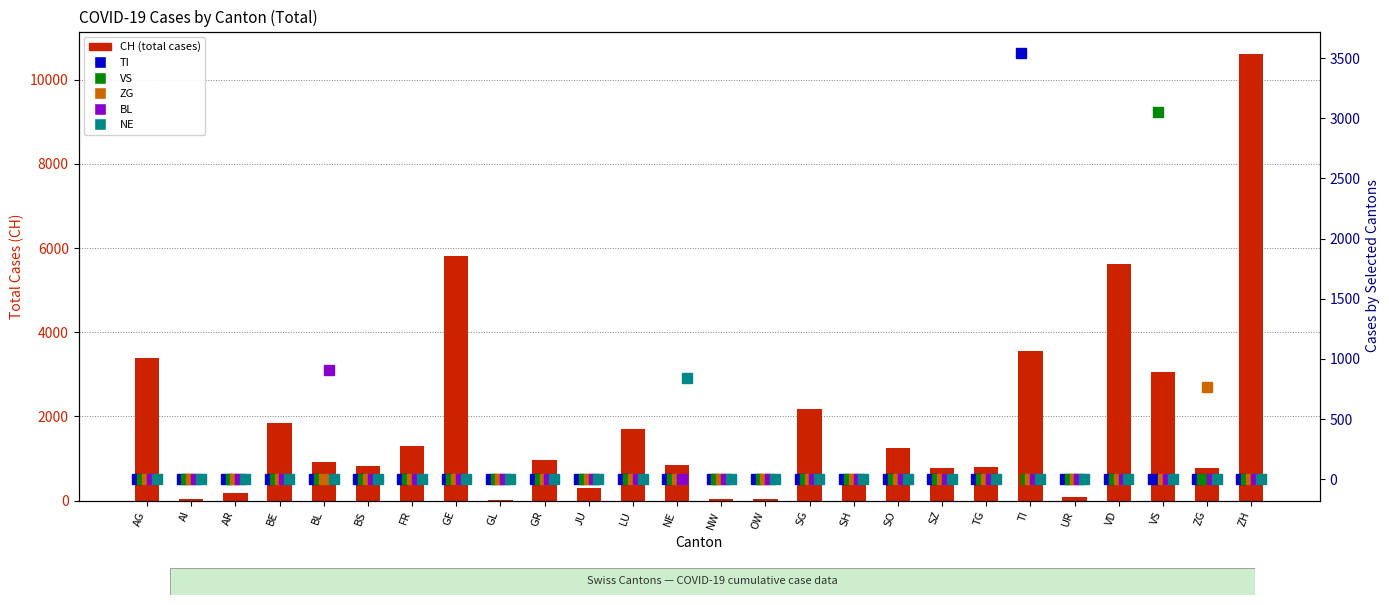

What is the difference between the highest and lowest values at AI?

26